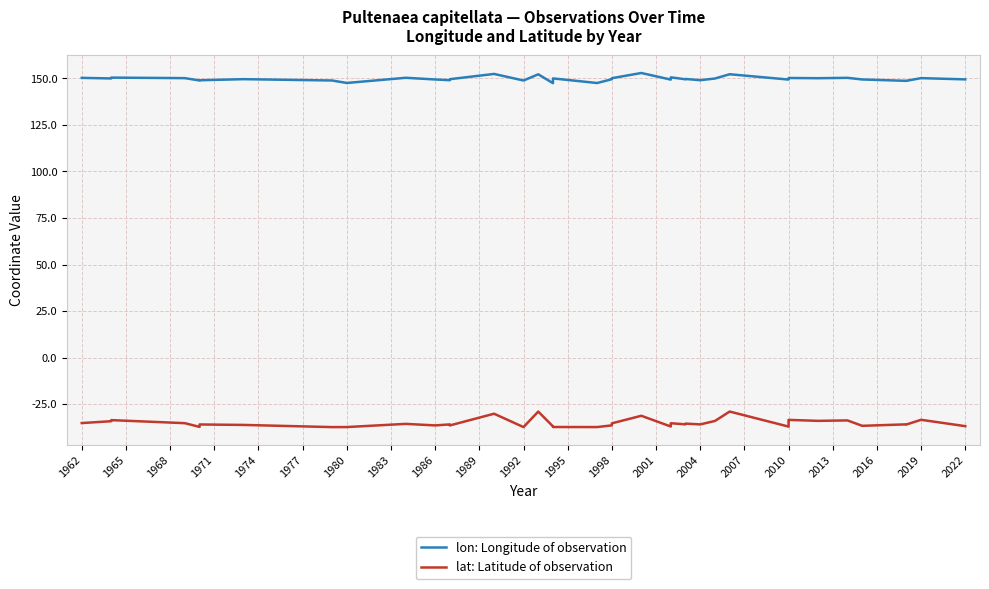

Which series has the widest spread of values?

lat: Latitude of observation